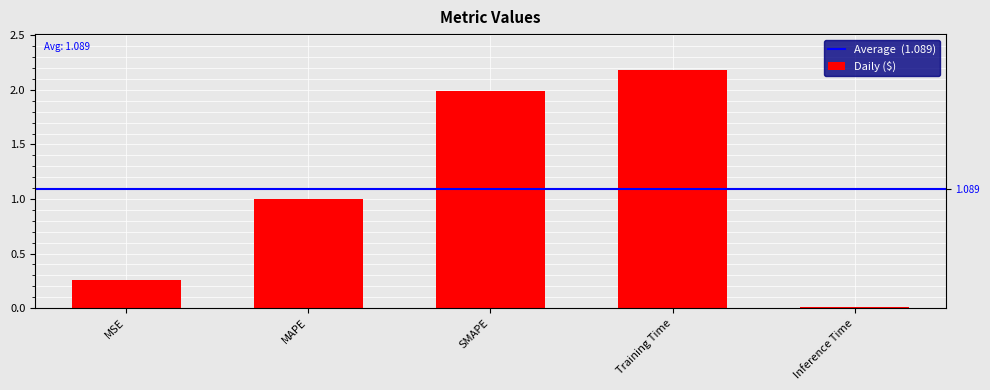

Reading right to left, extract all data points from this chart.

0.0	2.2	2.0	1.0	0.3